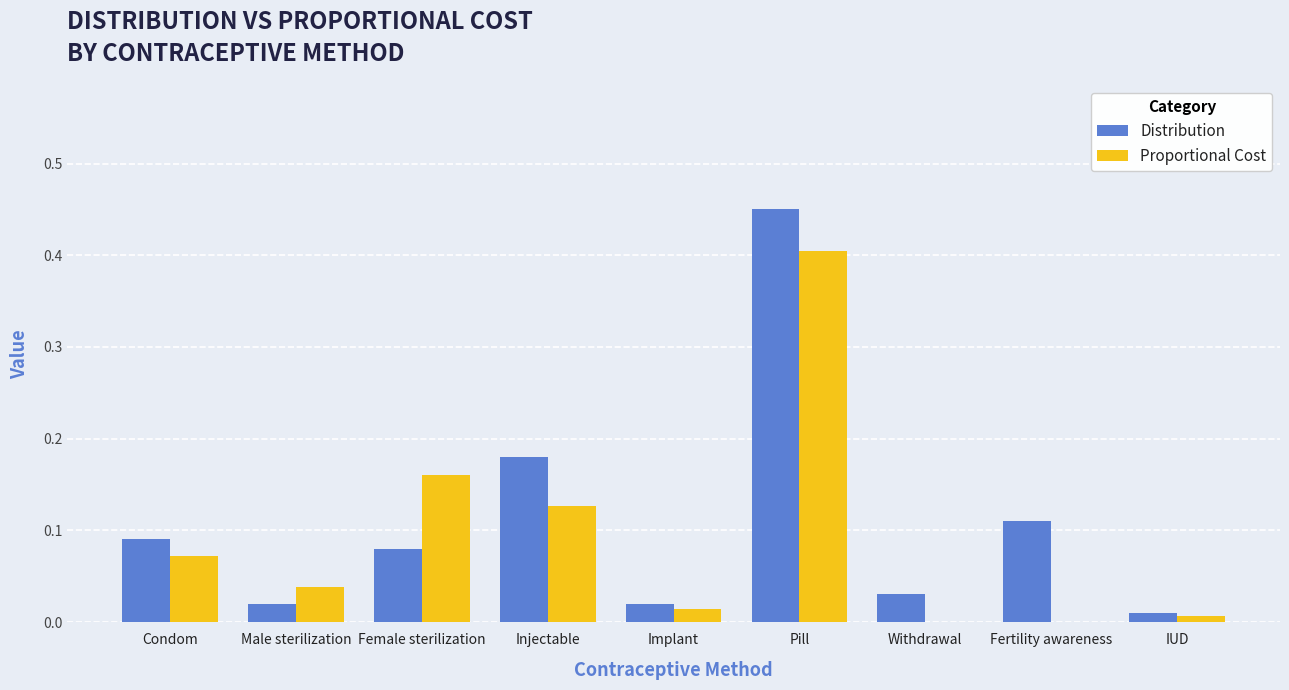

Between Male sterilization and Injectable, which series saw the biggest shift?

Distribution